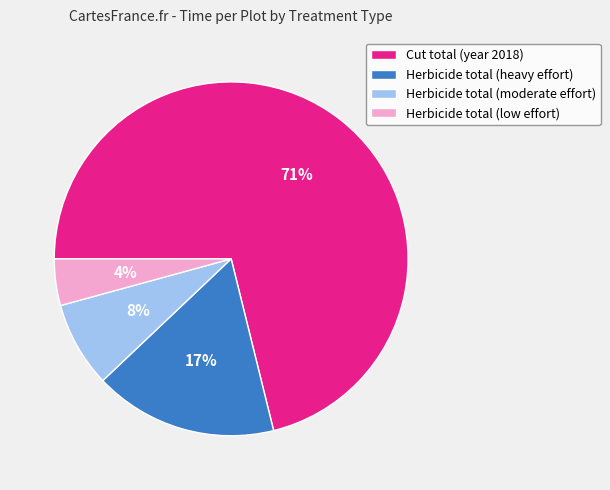

Count the number of slices in the pie.

4